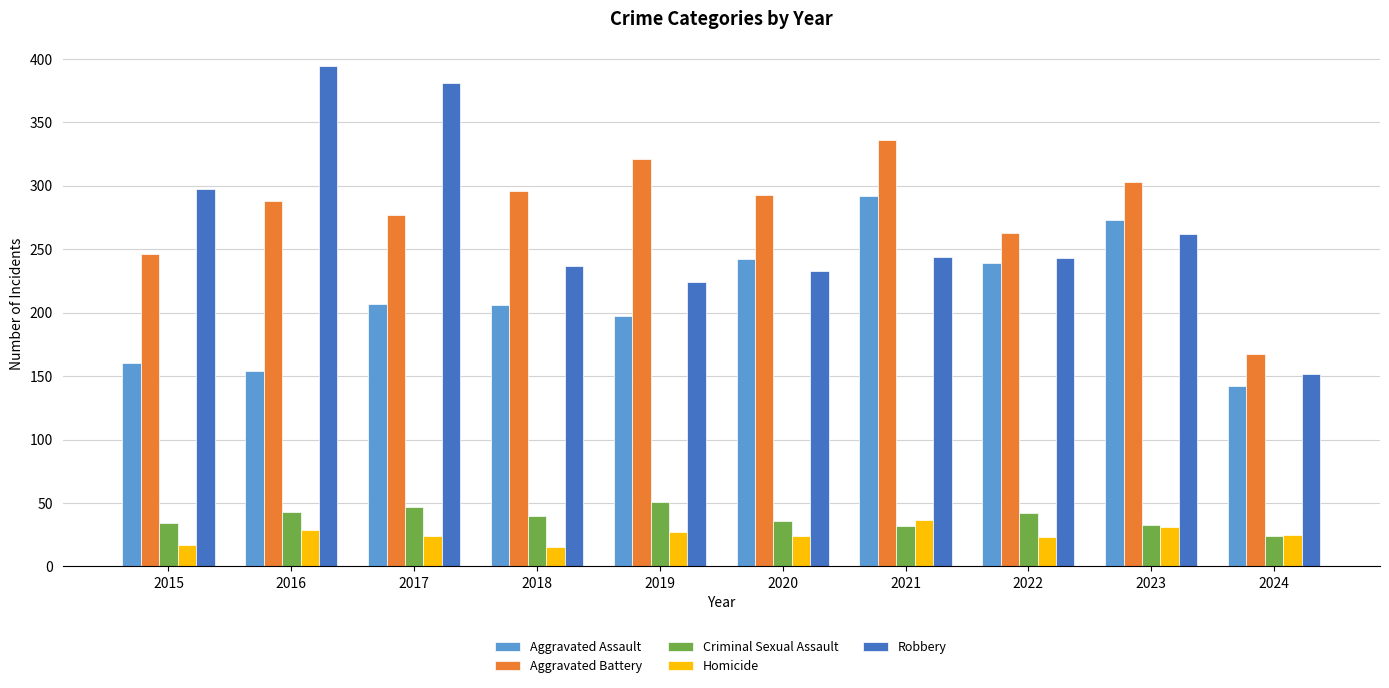

What are all the series names shown in the legend?

Aggravated Assault, Aggravated Battery, Criminal Sexual Assault, Homicide, Robbery